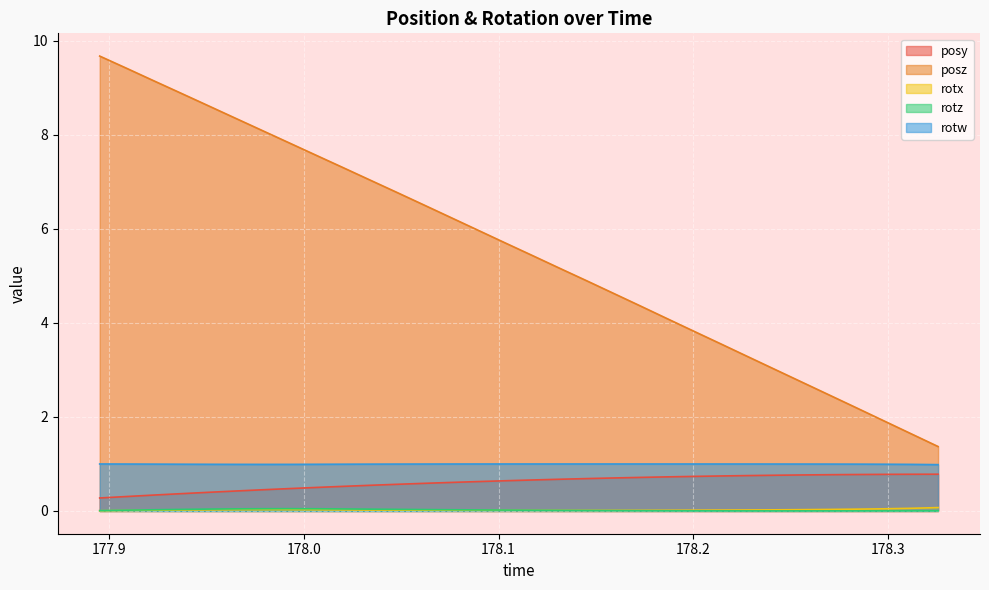

How many lines are shown in the chart?

5